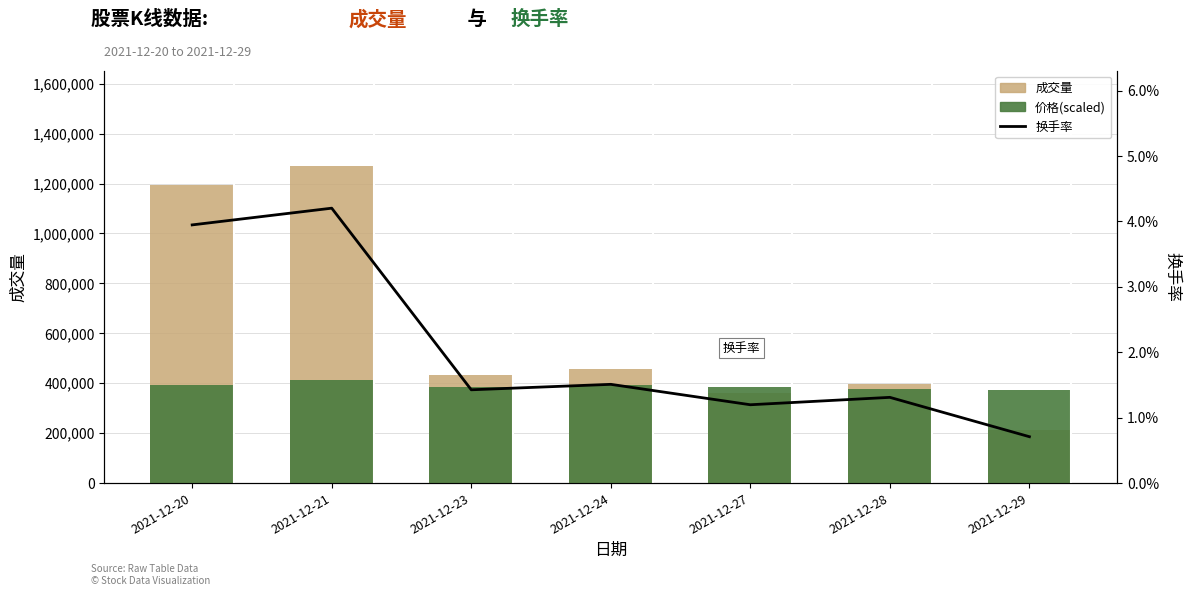

How many groups of bars are there?

7